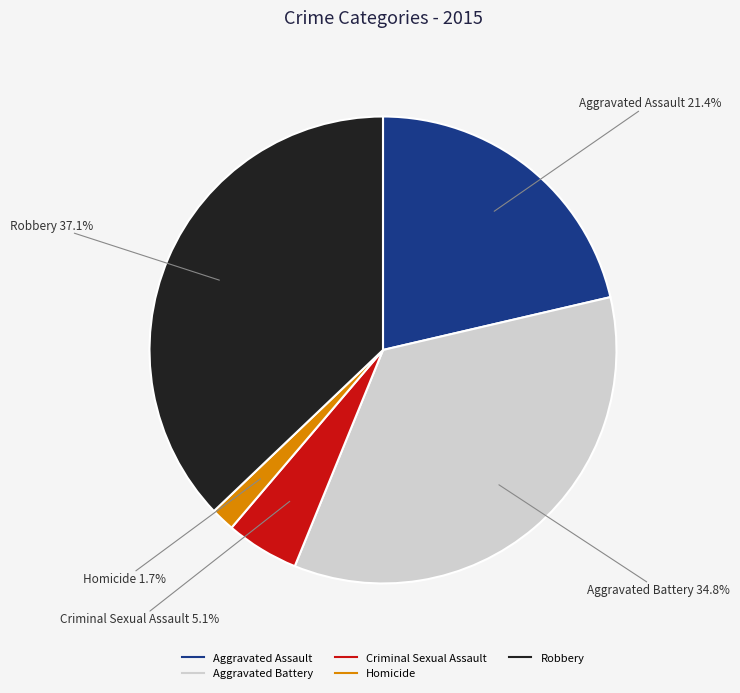

What percentage is the Aggravated Assault slice, to the nearest percent?

21%